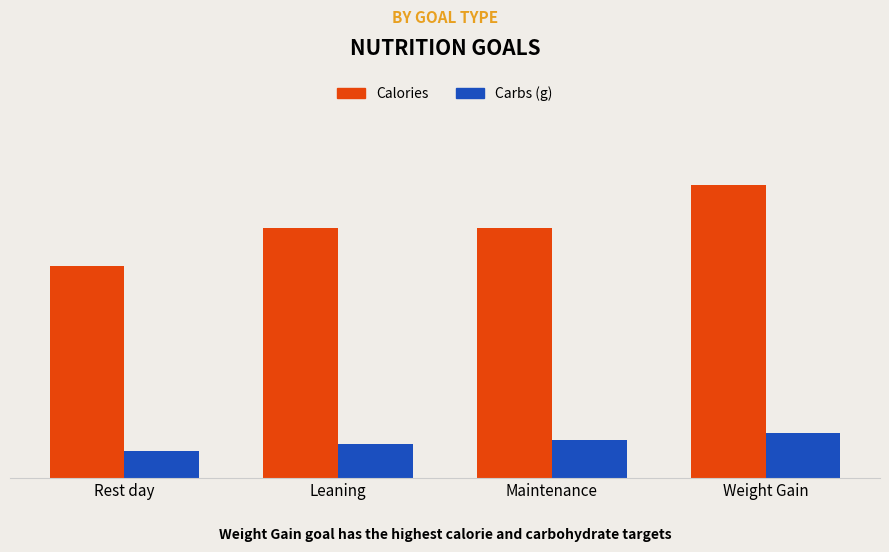

The value of Carbs (g) at Maintenance is 442.2. True or false?

True